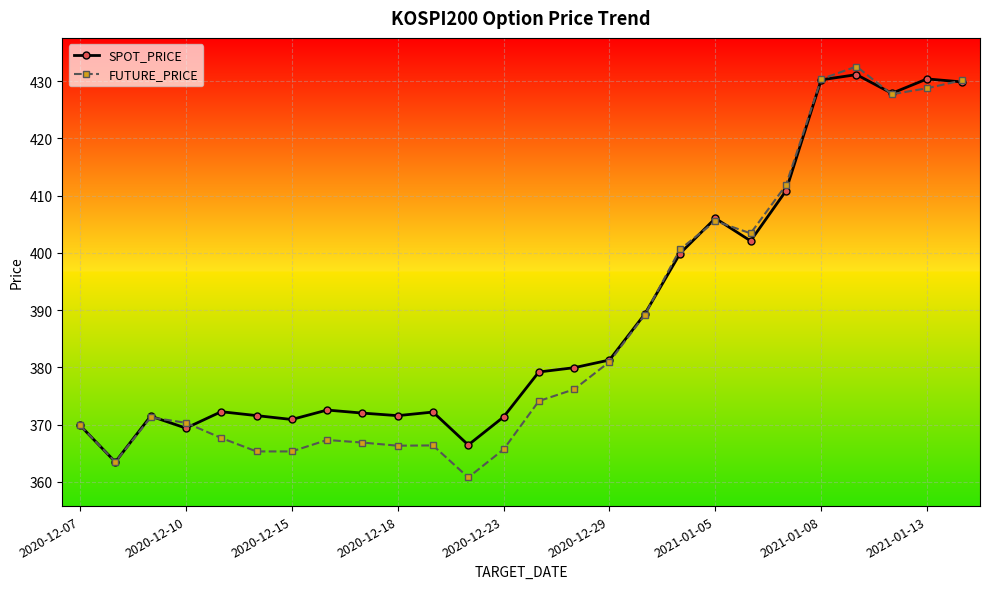

What is the value of the SPOT_PRICE point at the 14th from the left?

379.2